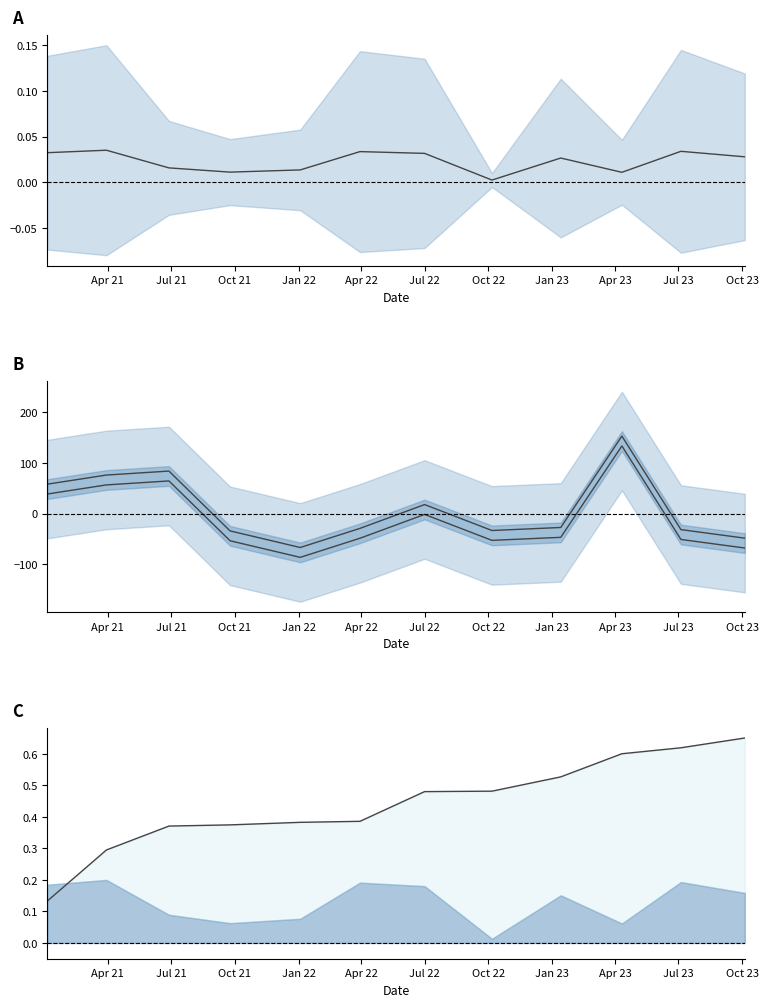

What is the lowest value of the Buy Price lower line series?

-86.5